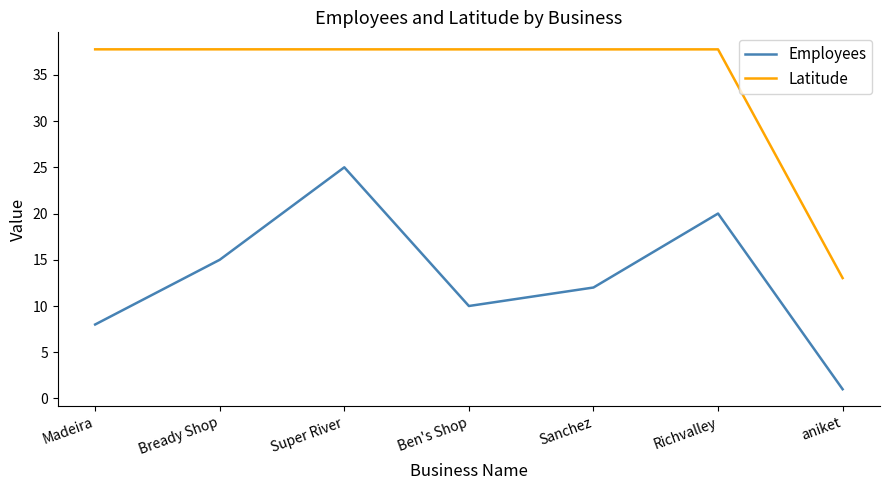

True or false: Latitude and Employees intersect in this chart.

False